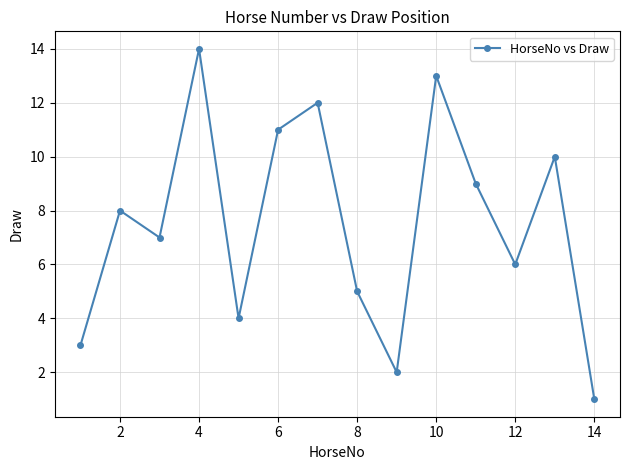

What is the sum of all values?

105